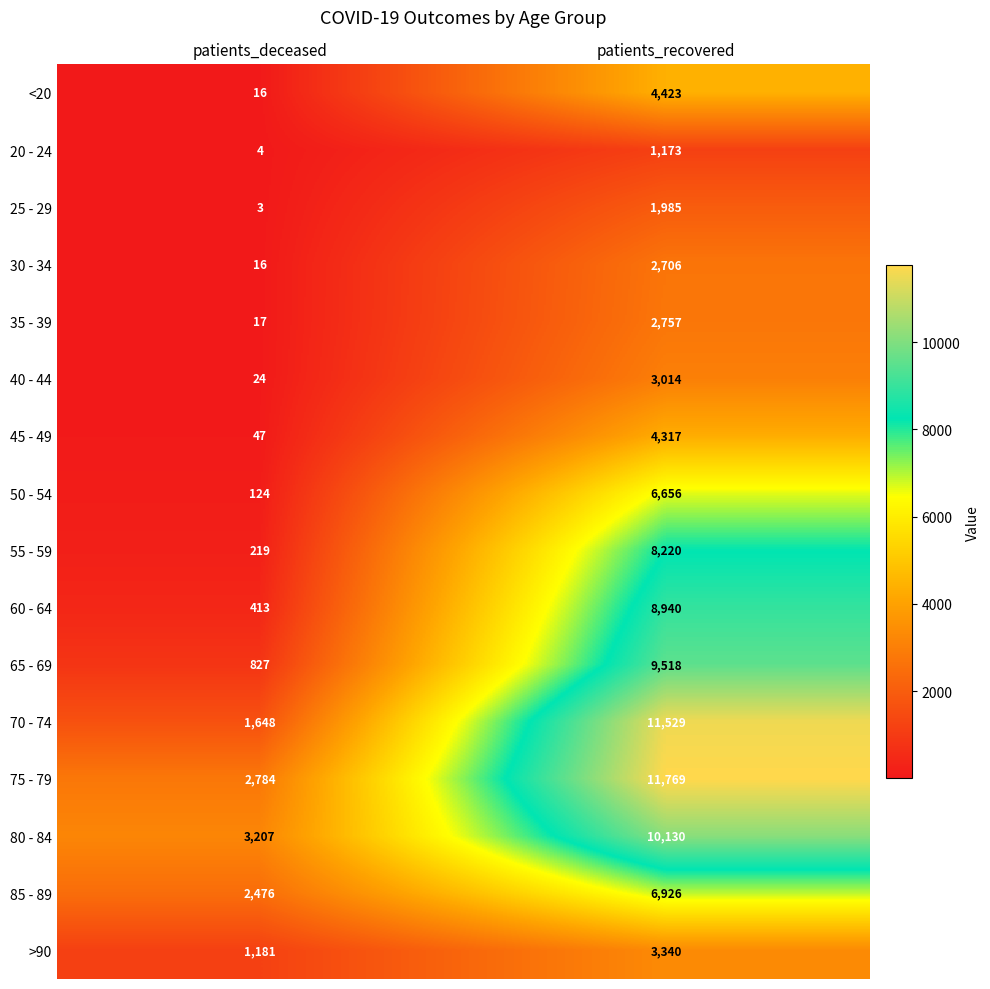

At which category is the sum across all series the highest?

patients_recovered